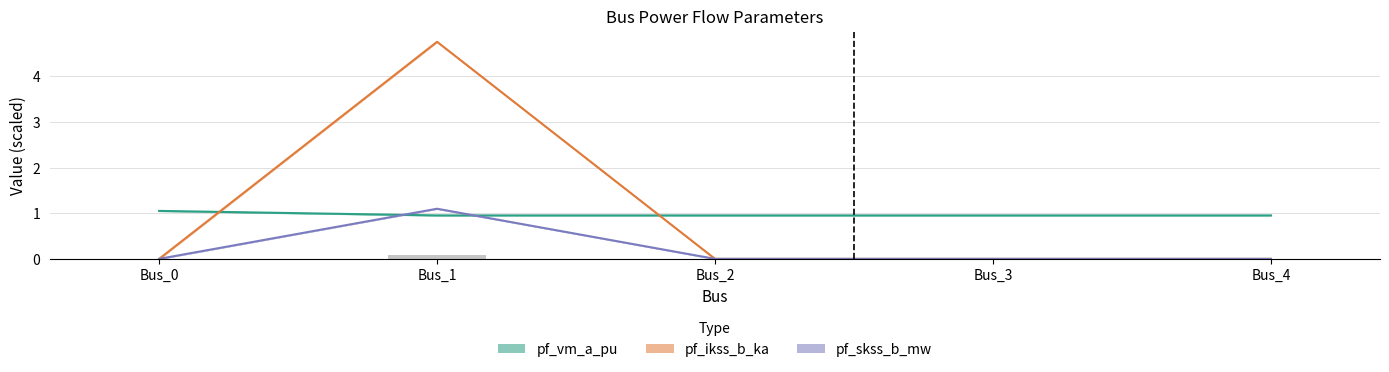

The value of pf_skss_b_mw at Bus_3 is 0.0. True or false?

True